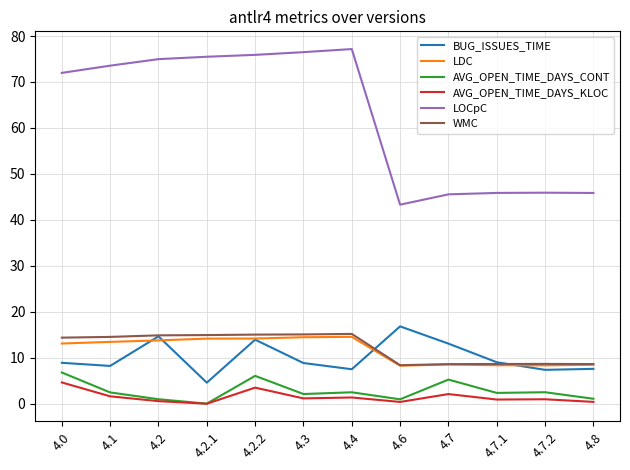

Which series has the largest total across all categories?

LOCpC